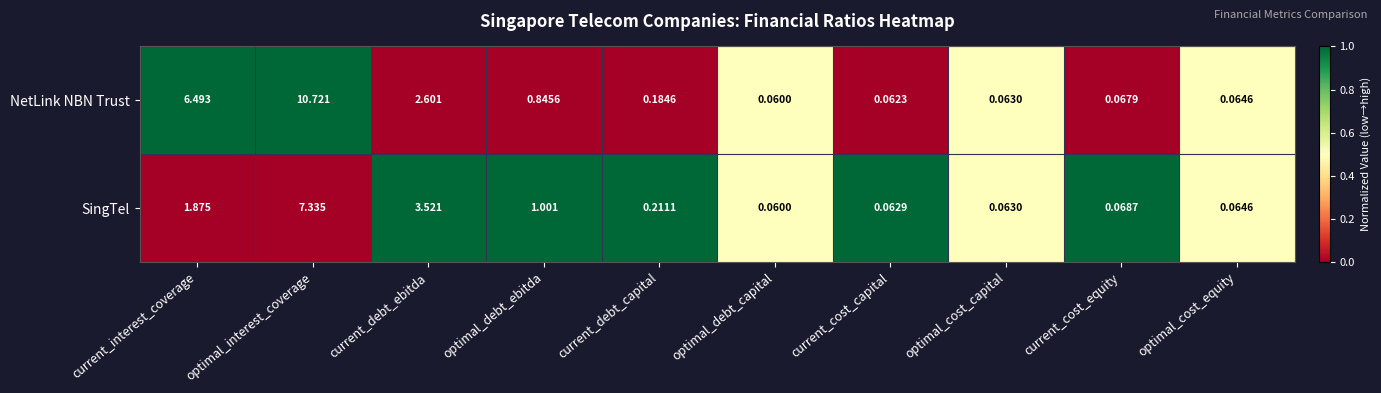

Which series has the largest total across all categories?

NetLink NBN Trust